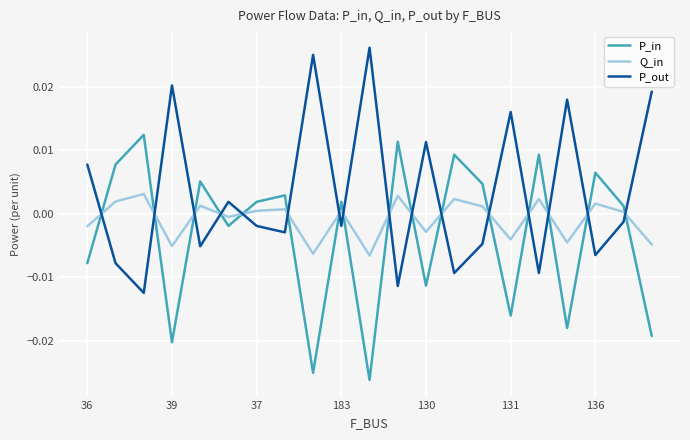

List the series in order of their peak value, lowest first.

Q_in, P_in, P_out